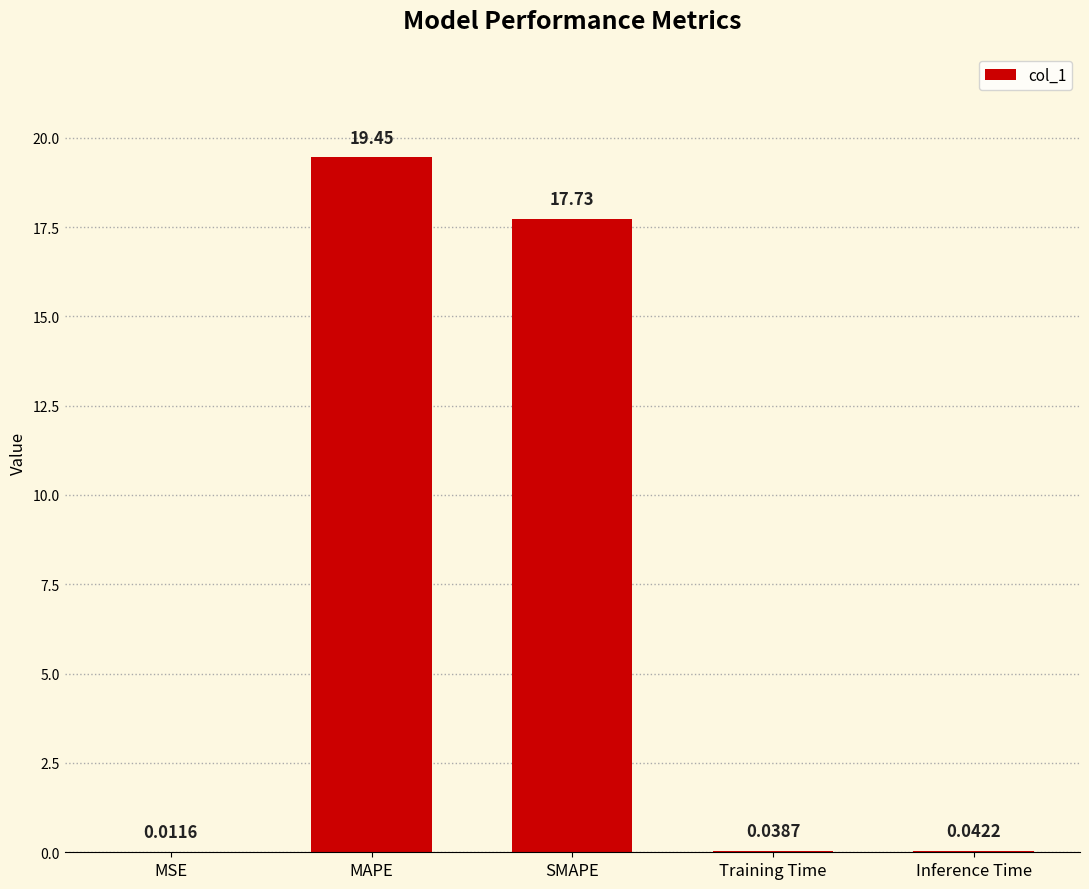

Between Inference Time and MAPE, which is larger?

MAPE